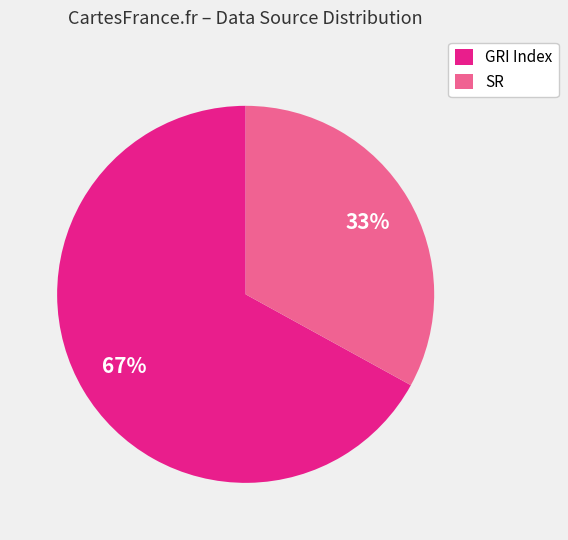

To the nearest percent, what portion does SR represent?

33%